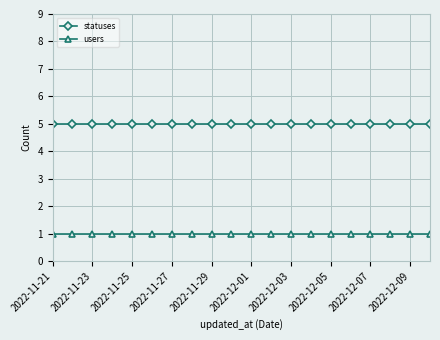

What is the greatest value displayed?

5